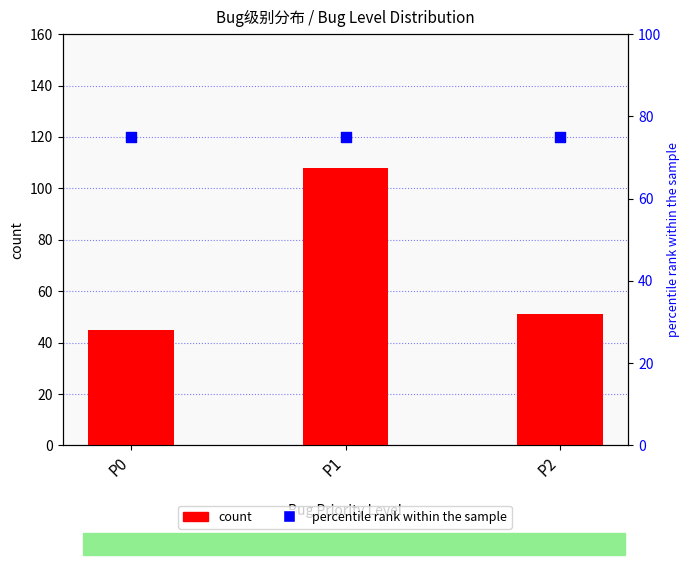

What are all the series names shown in the legend?

count, percentile rank within the sample